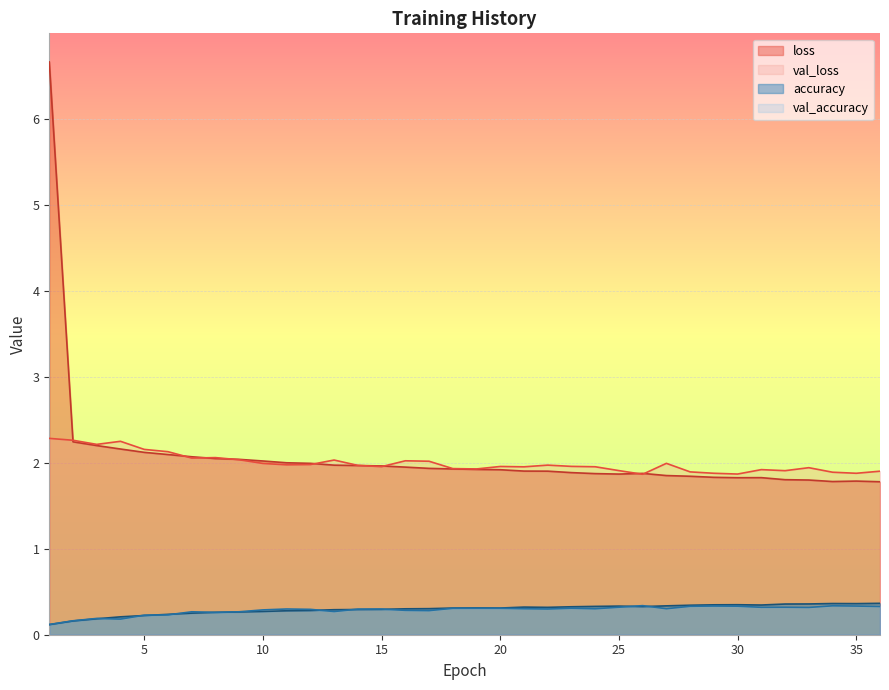

What are all the series names shown in the legend?

loss, val_loss, accuracy, val_accuracy